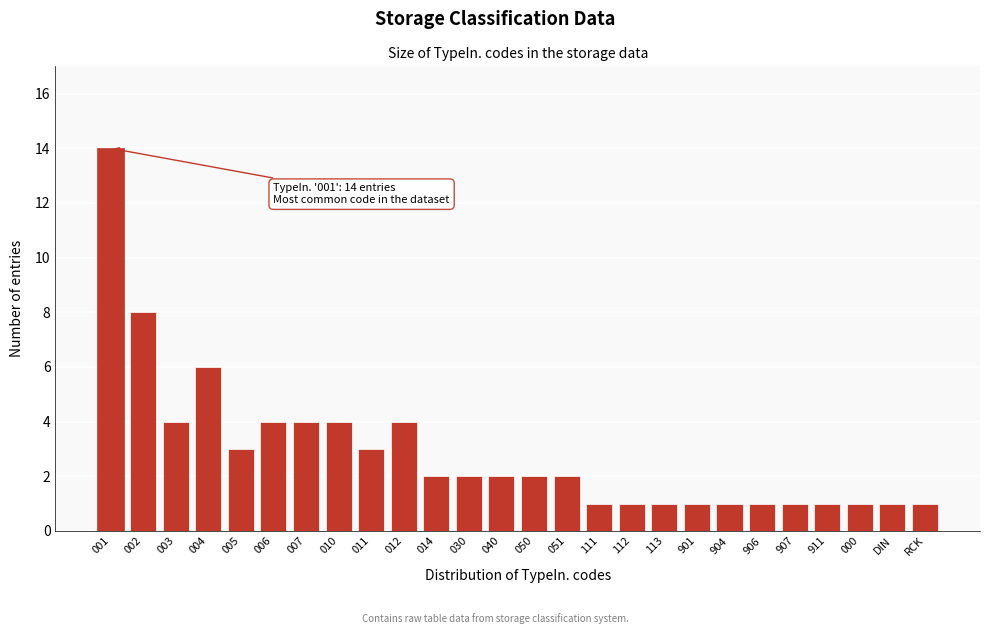

Reading left to right, what are all the values shown in this chart?

001=14	002=8	003=4	004=6	005=3	006=4	007=4	010=4	011=3	012=4	014=2	030=2	040=2	050=2	051=2	111=1	112=1	113=1	901=1	904=1	906=1	907=1	911=1	000=1	DIN=1	RCK=1